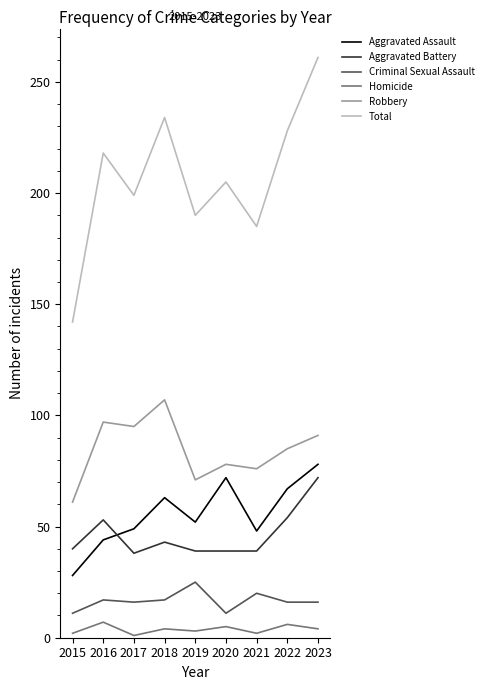

Which series has the widest spread of values?

Total